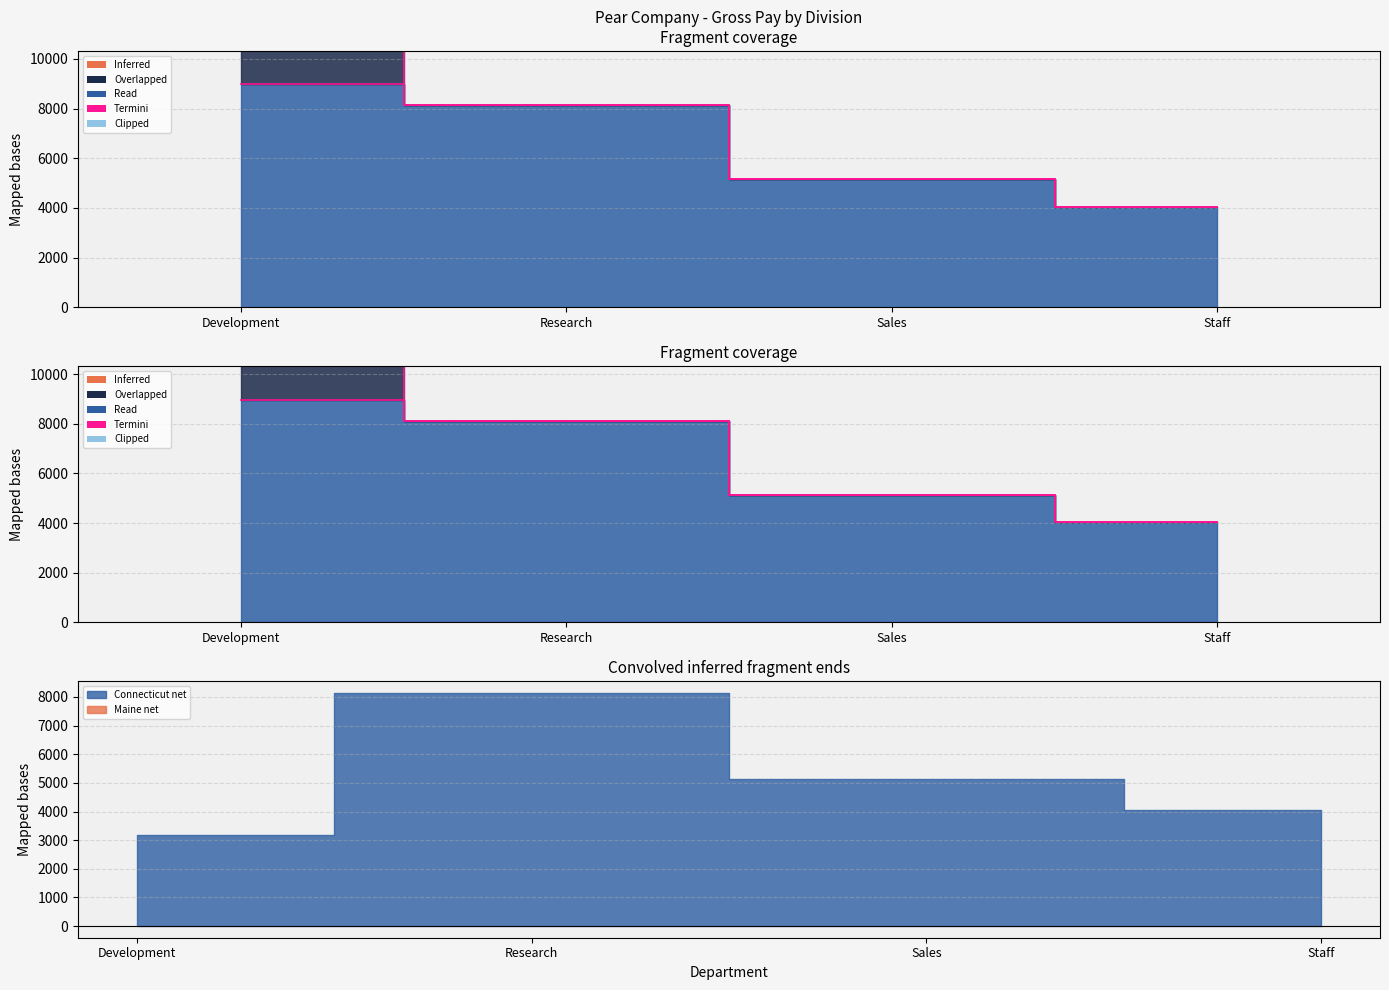

At how many categories does at least one series exceed 10255?

1